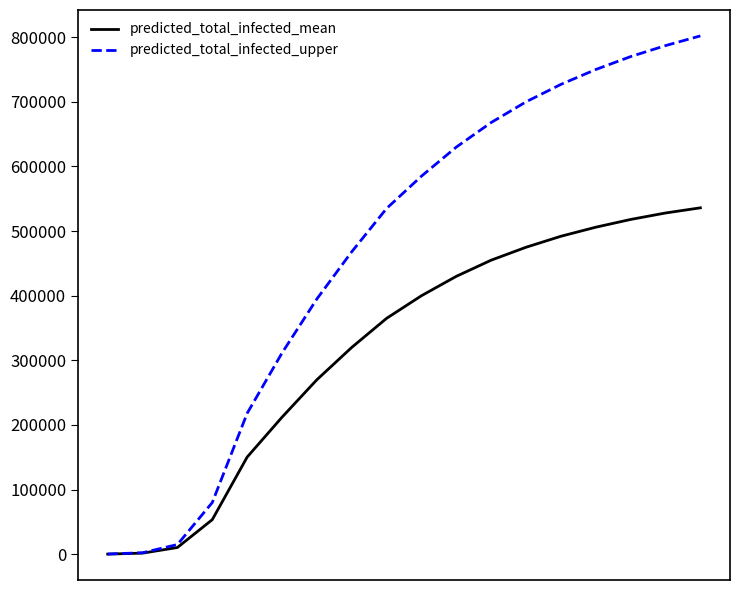

What is the maximum value shown in the chart?

802000